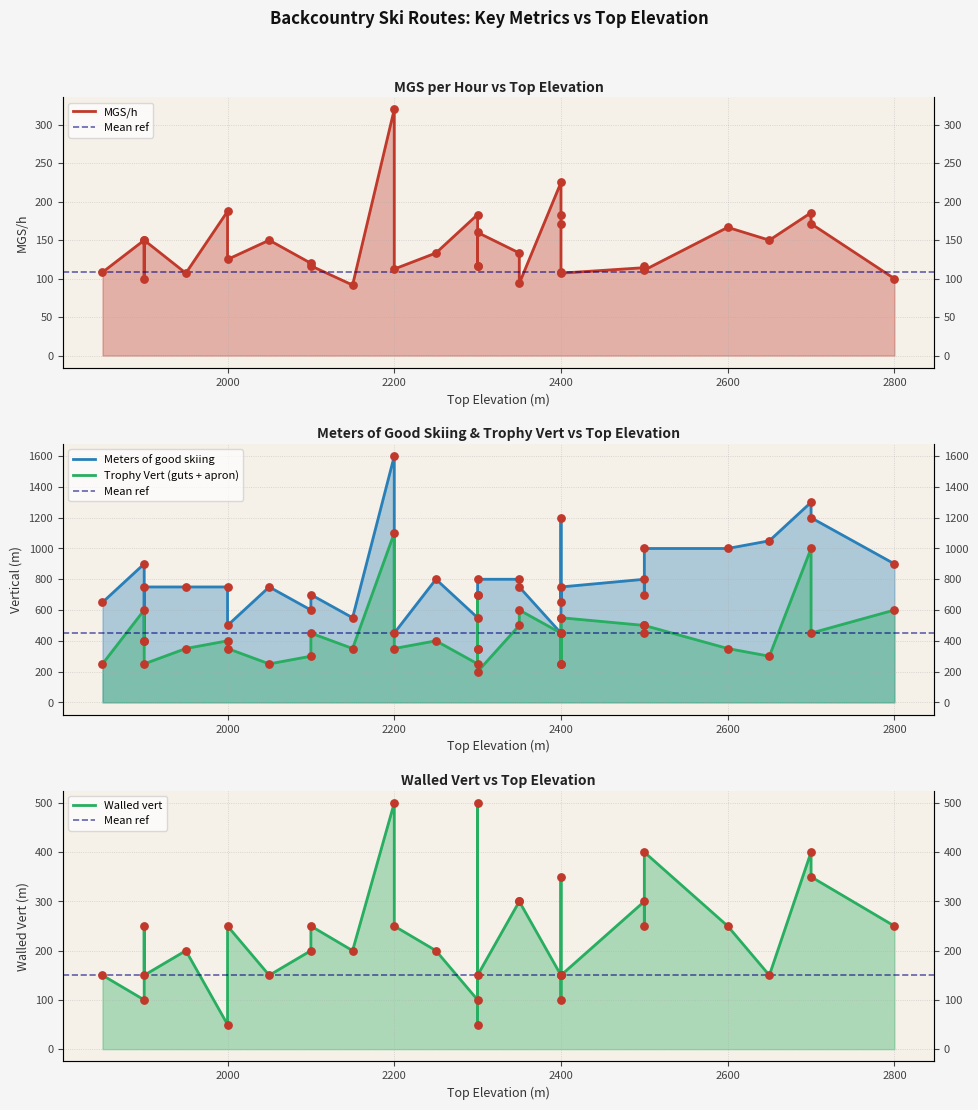

Which series has the widest spread of Y values?

Meters of good skiing